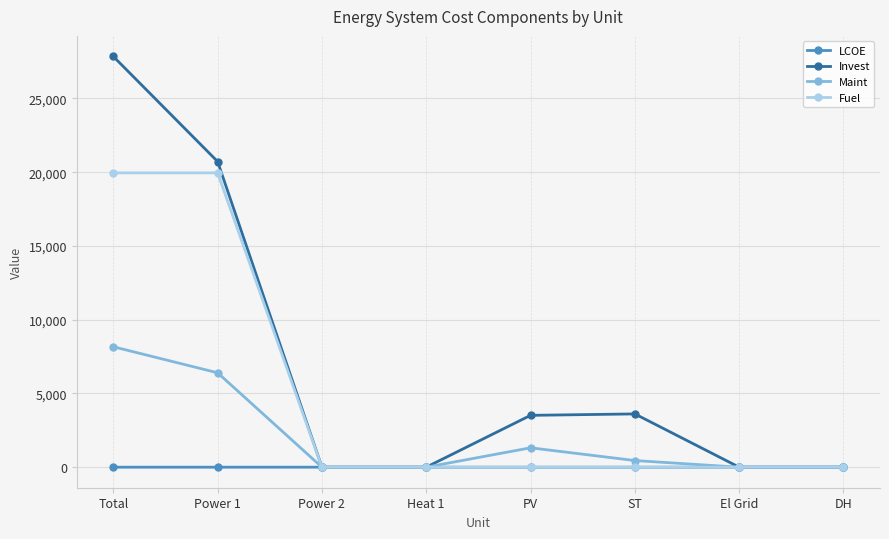

Between Power 1 and PV, which series saw the biggest shift?

Fuel